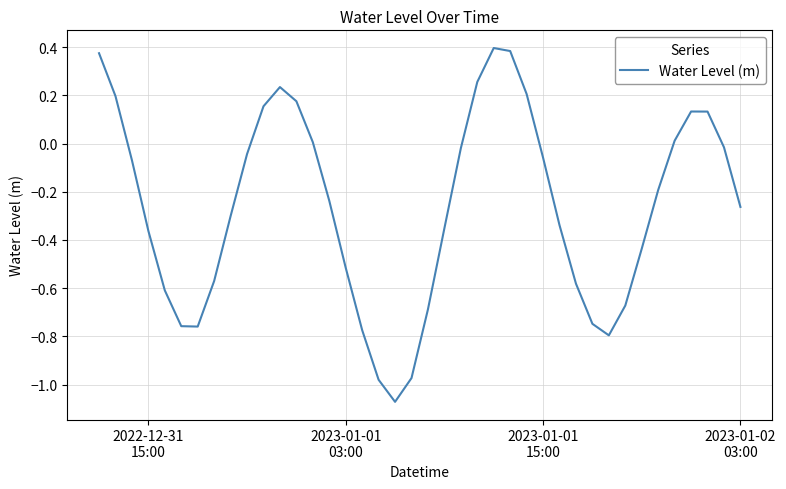

What is the sum of all values?

-10.5